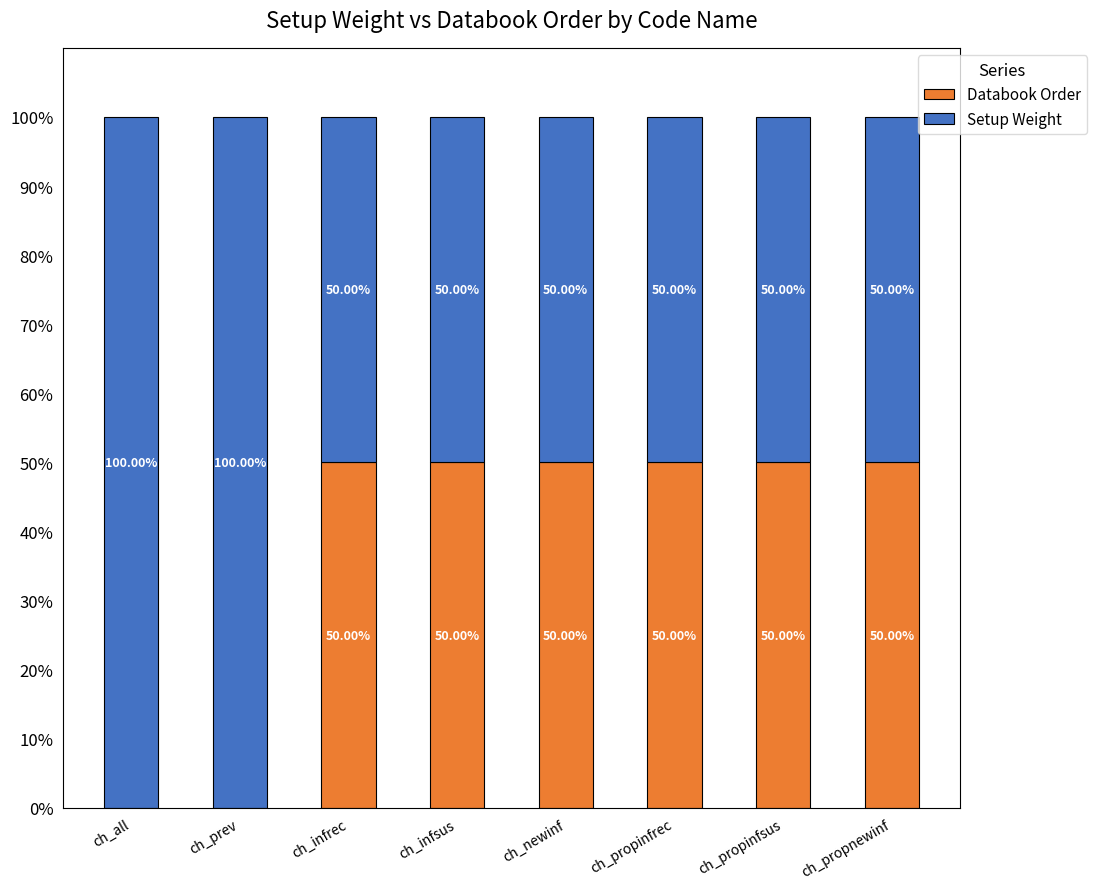

What is the sum of the Databook Order values at ch_propinfrec and ch_infrec?

100